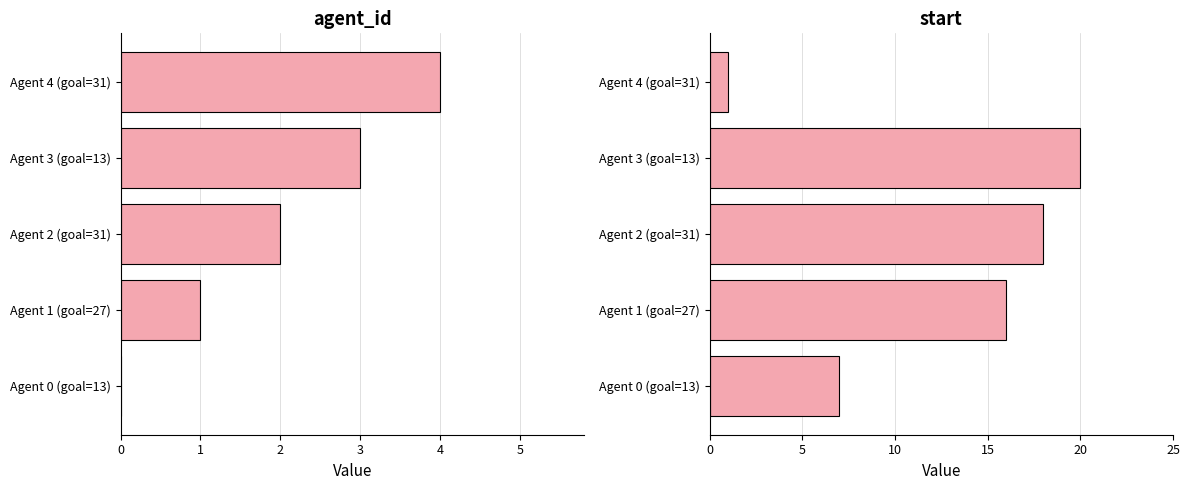

What is the total value across all series at Agent 1 (goal=27)?

17